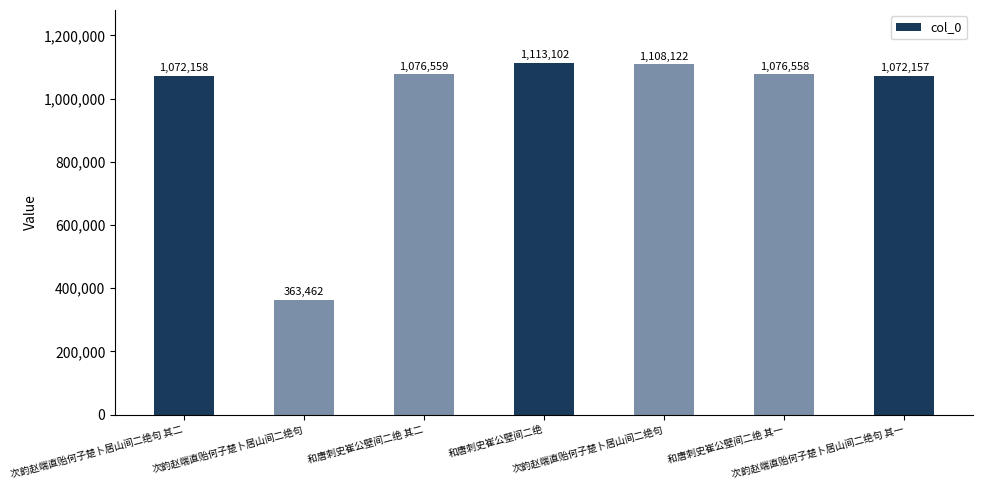

What is the difference between the values at 和唐刺史崔公壁间二绝 其二 and 次韵赵端直贻何子楚卜居山间二绝句?

31563